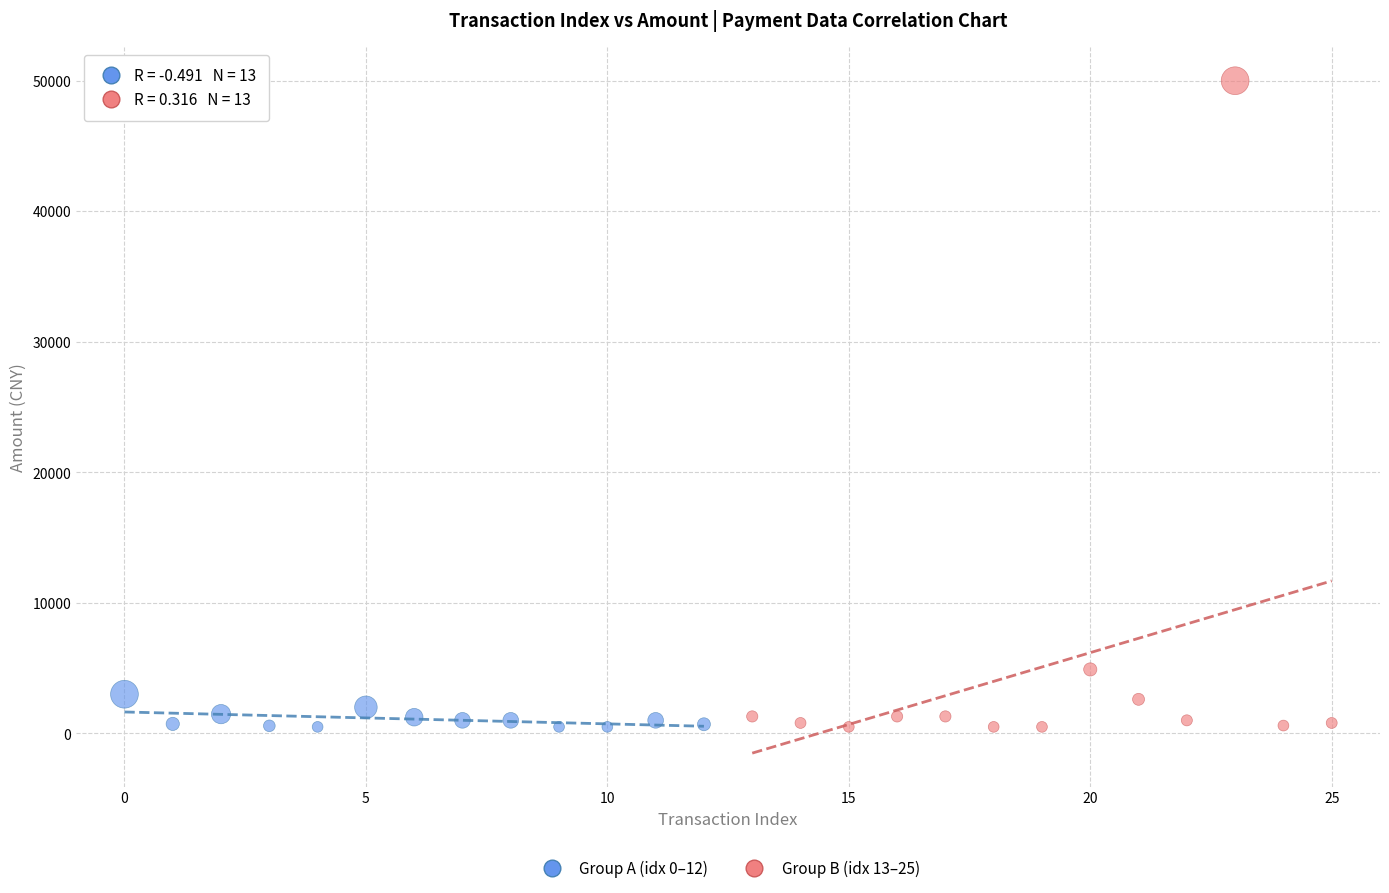

What are all the series names shown in the legend?

Group A (idx 0–12), Group B (idx 13–25)